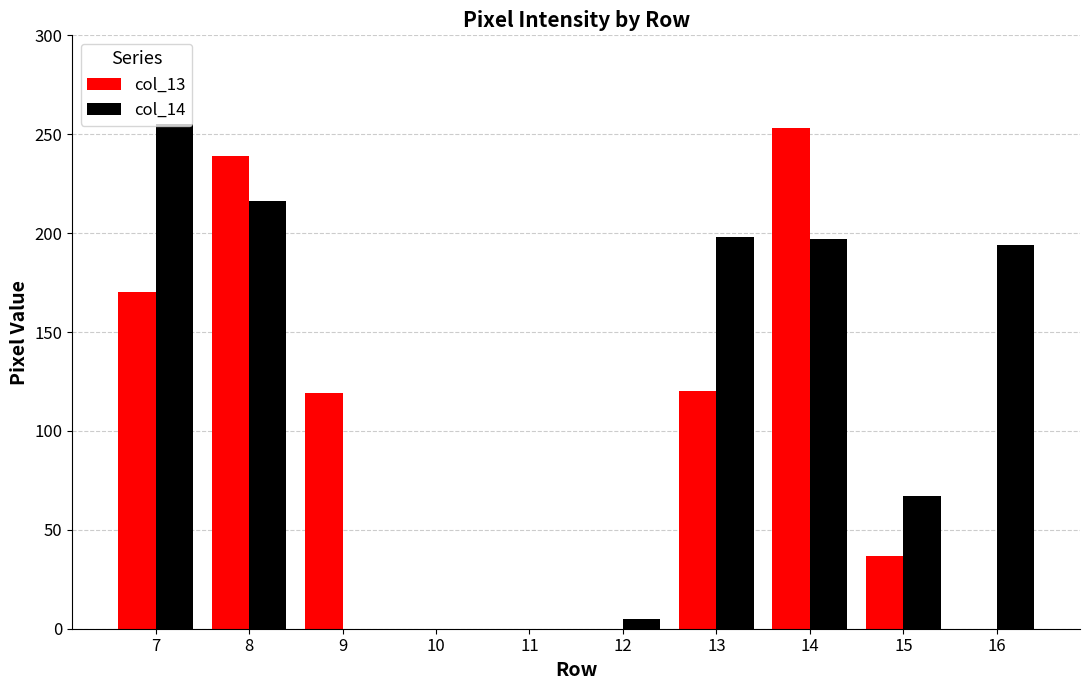

What is the sum of the col_14 values at 8 and 11?

216